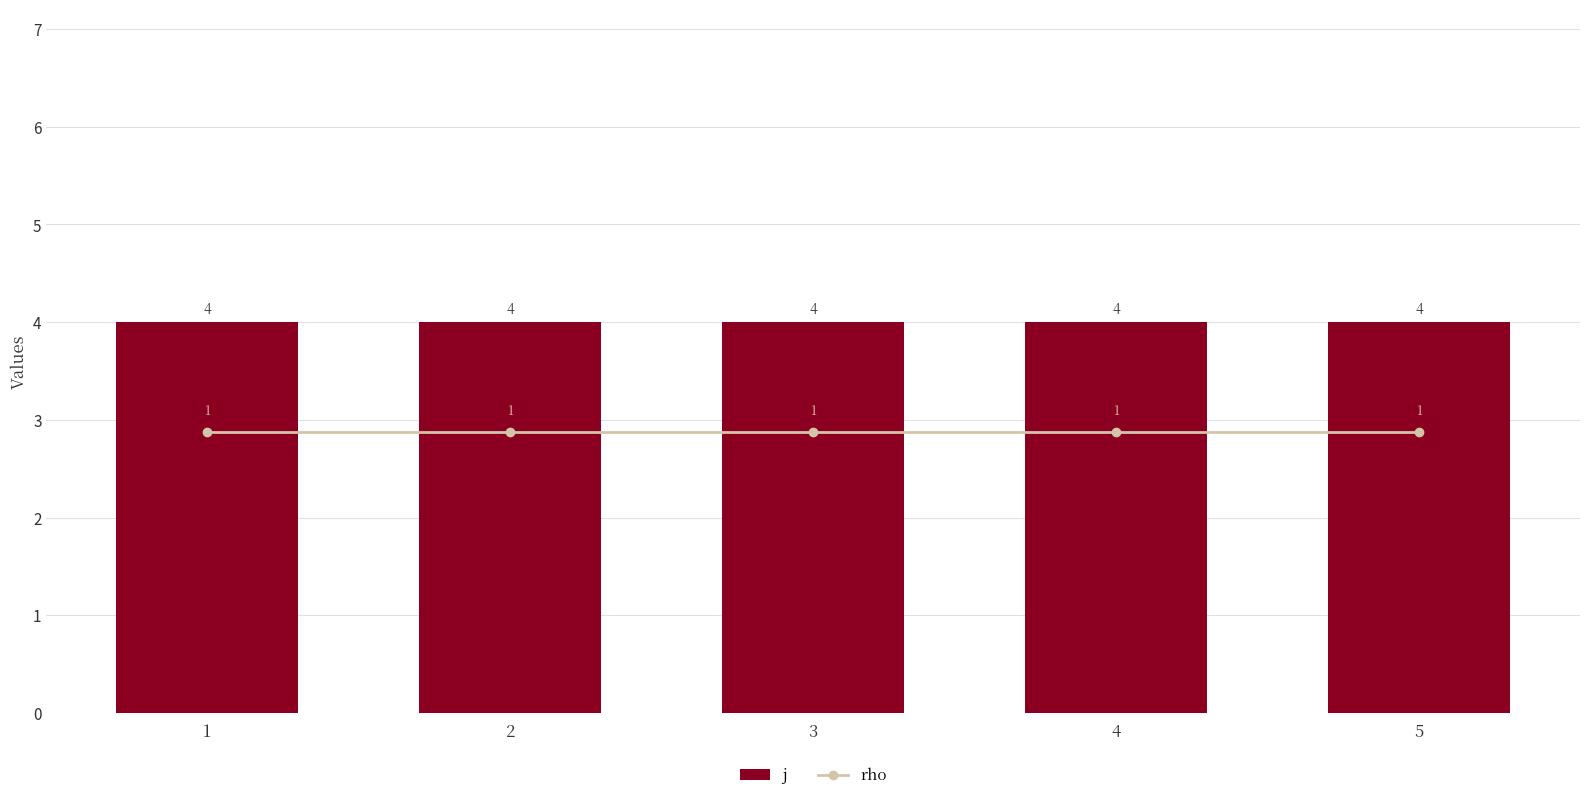

What is the sum of the rho values at 2 and 4?

2